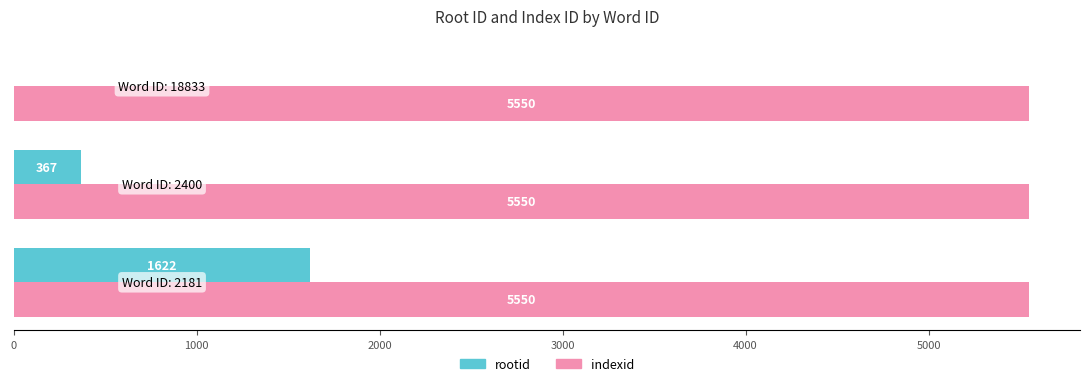

What is the maximum value shown in the chart?

5550